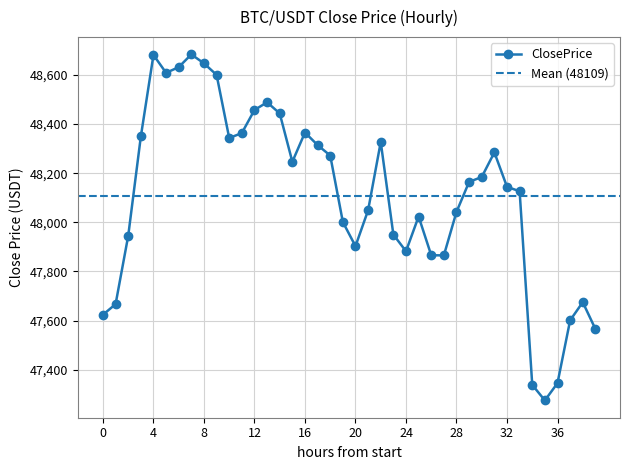

Reading right to left, transcribe all the data shown in this chart.

47565.9	47674.9	47601.0	47345.6	47275.2	47338.5	48126.2	48144.5	48284.5	48184.3	48164.5	48042.3	47865.4	47865.9	48023.5	47882.2	47950.1	48326.7	48049.0	47902.9	48001.2	48271.6	48314.2	48365.4	48246.2	48443.1	48488.4	48457.0	48363.3	48342.8	48599.9	48646.8	48683.2	48631.5	48608.2	48681.0	48349.2	47944.8	47666.9	47623.8